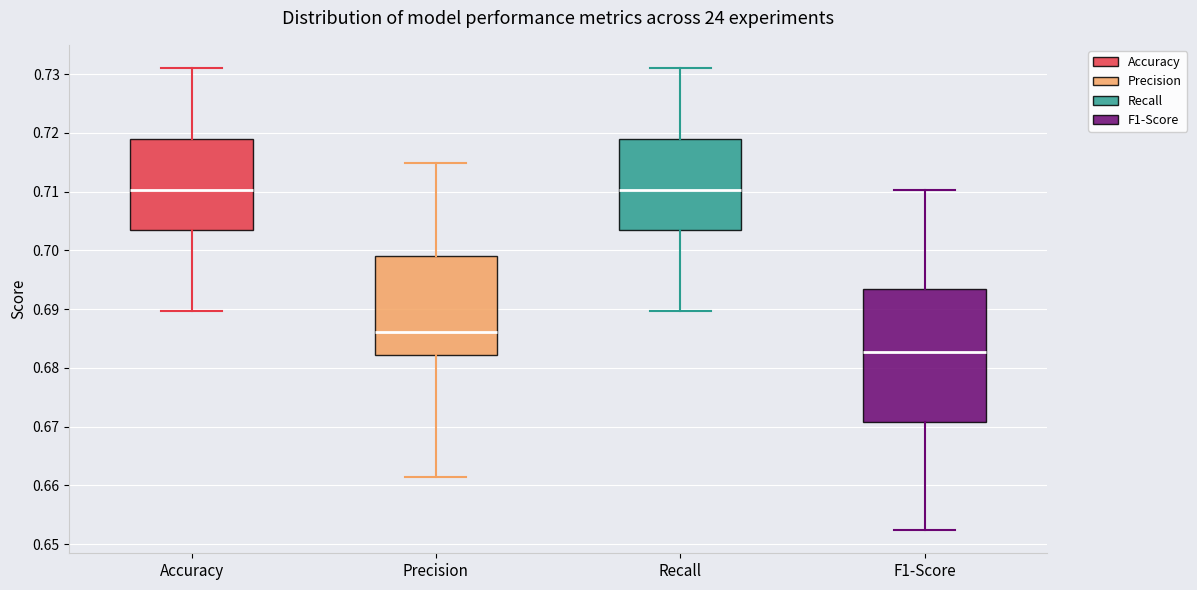

Reading left to right, read every box against the y-axis: the position of its median line, the range the box covers, and the ends of its whiskers. The values are not printed on the chart, so give them approximately, as read against the axis.

Accuracy: median 0.710, box 0.703 to 0.719, whiskers 0.690 to 0.731
Precision: median 0.686, box 0.682 to 0.699, whiskers 0.661 to 0.715
Recall: median 0.710, box 0.703 to 0.719, whiskers 0.690 to 0.731
F1-Score: median 0.683, box 0.671 to 0.693, whiskers 0.652 to 0.710